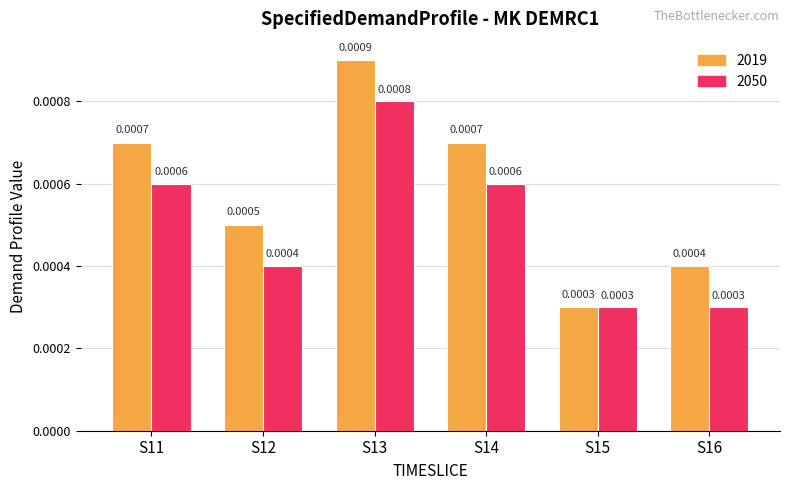

Rank the series at S14 from lowest to highest value.

2050, 2019